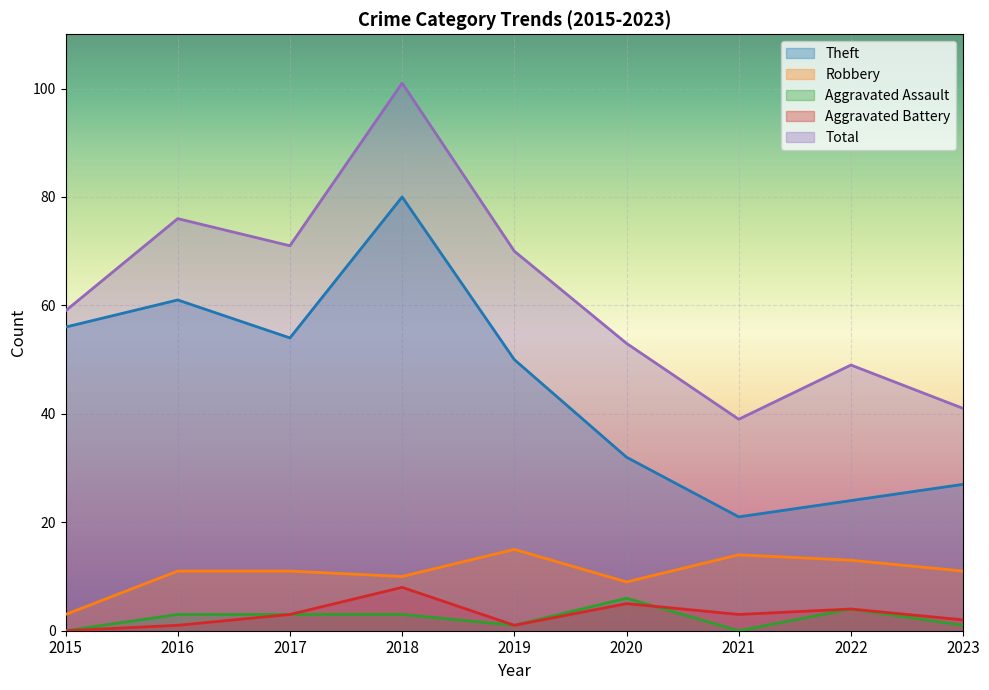

Which has a higher value, 2015 or 2016?

2016